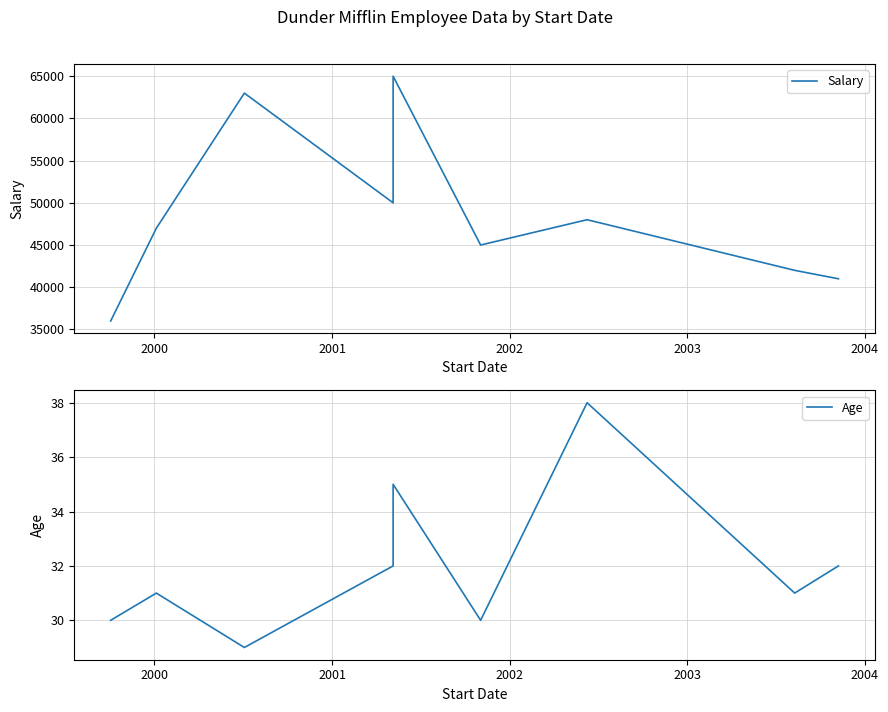

Is it true that Age equals 59 at 2003?

False